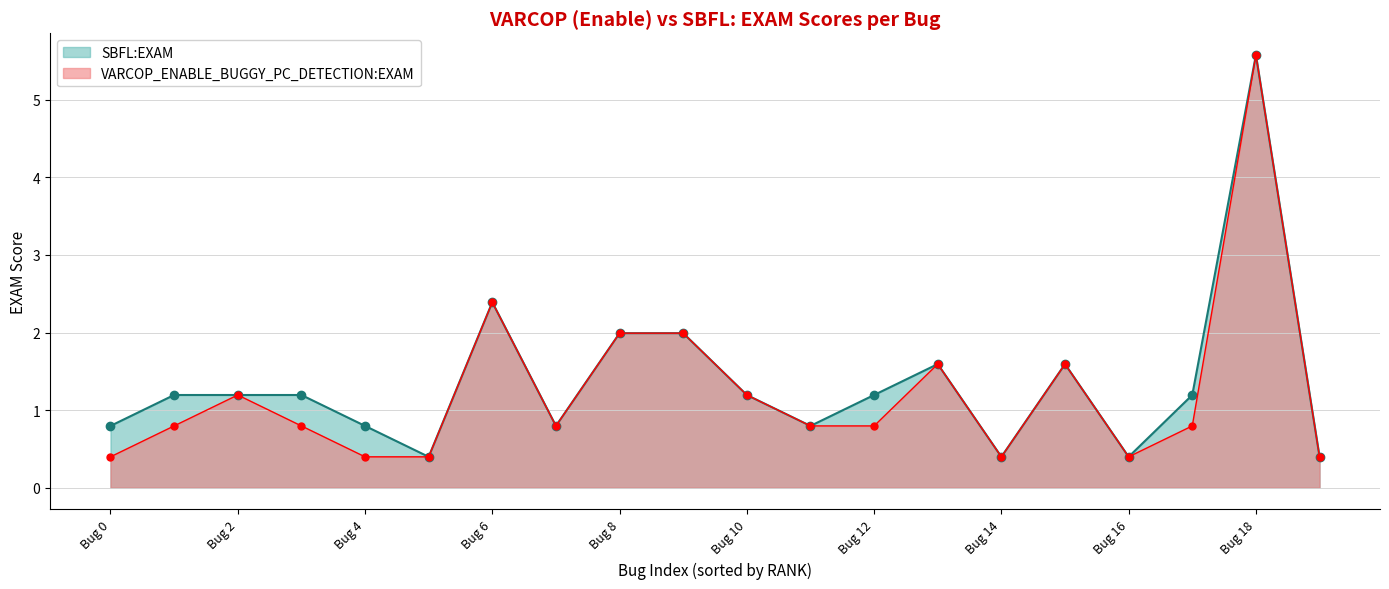

True or false: VARCOP_ENABLE_BUGGY_PC_DETECTION:EXAM and SBFL:EXAM cross at least once.

False